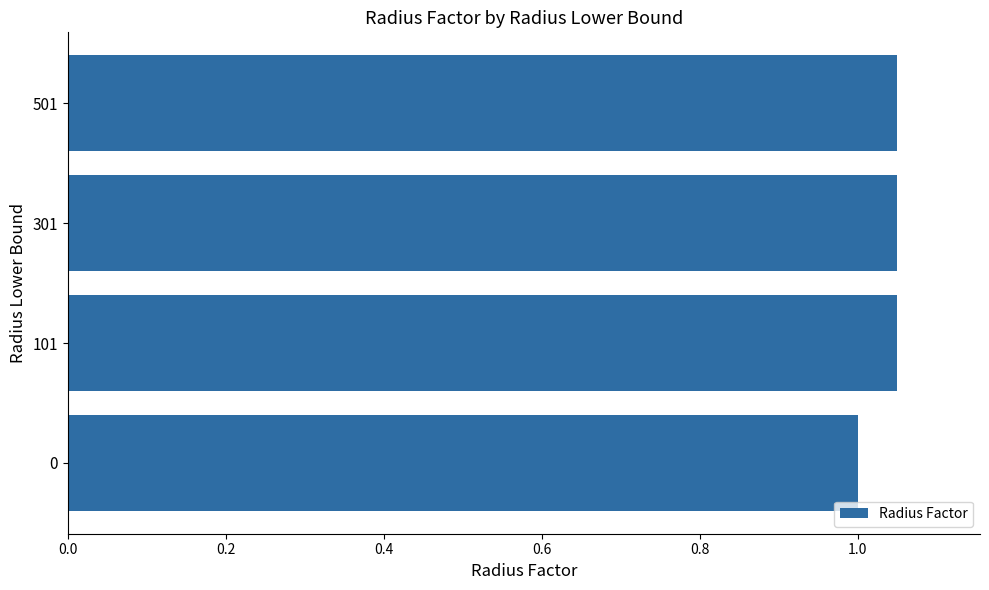

Count the number of data series in this chart.

1